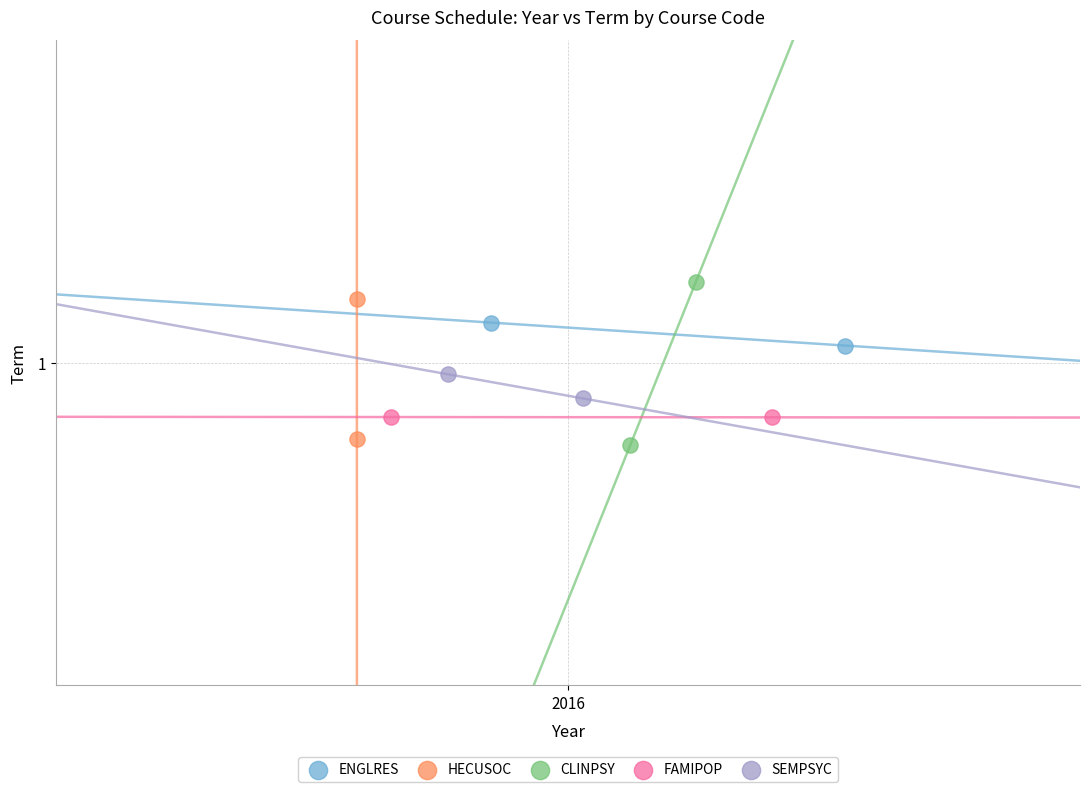

What are all the series names shown in the legend?

ENGLRES, HECUSOC, CLINPSY, FAMIPOP, SEMPSYC